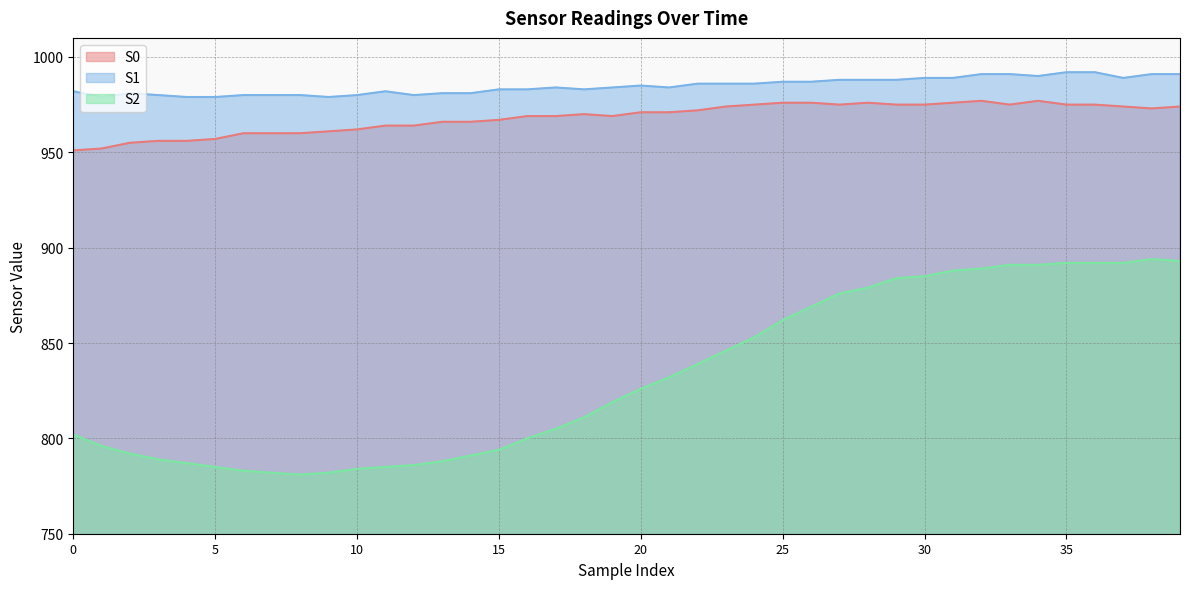

What is the minimum value for S0?

951